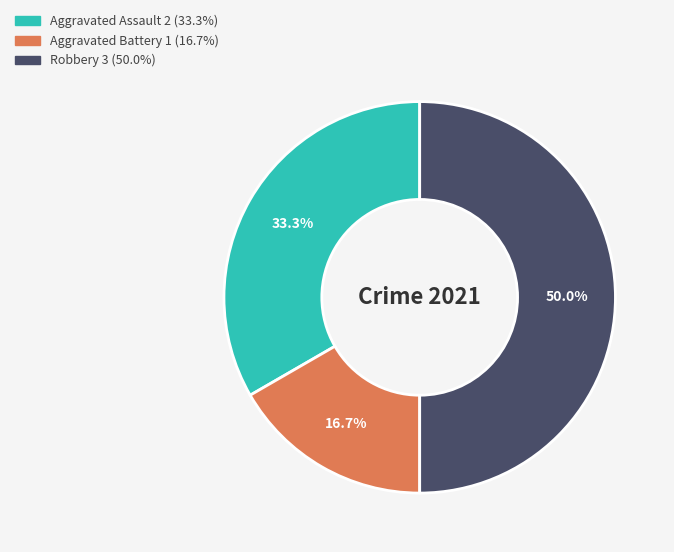

What is the smallest slice in the pie chart?

Aggravated Battery